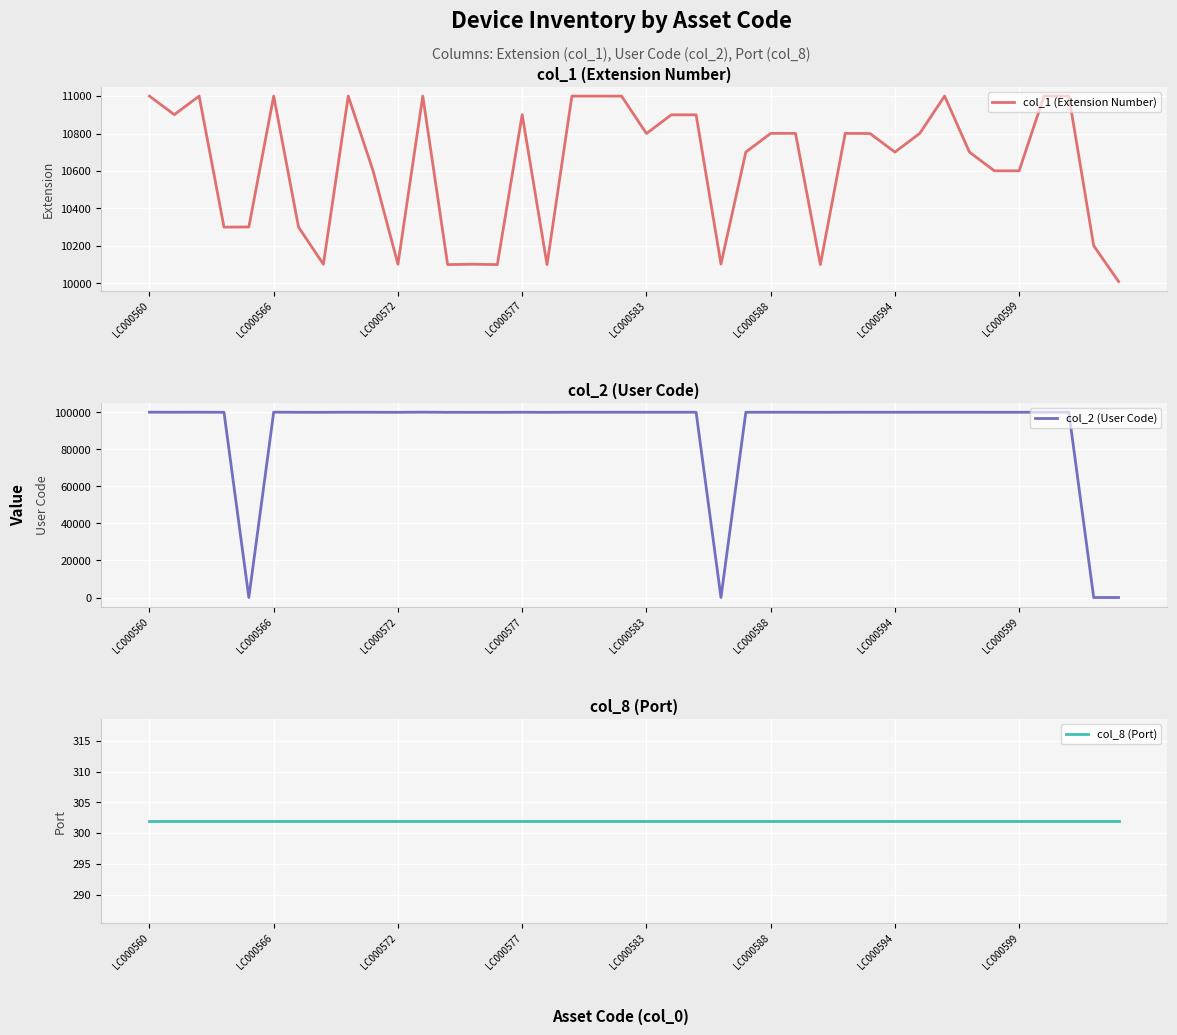

Reading right to left, extract all data points from this chart.

col_1 (Extension Number): 10010	10201	11000	11000	10601	10601	10701	11000	10801	10701	10800	10801	10100	10801	10801	10701	10103	10900	10900	10800	11000	11000	11000	10100	10901	10100	10102	10100	11000	10102	10601	11000	10102	10300	11000	10301	10300	11000	10901	11000
col_2 (User Code): 0	0	100079	100071	100045	100044	100050	100069	100059	100051	100055	100057	100011	100058	100061	100054	0	100062	100062	100055	100076	100068	100077	100010	100065	100010	100023	100016	100107	100025	100046	100078	100023	100029	100100	0	100029	100088	100066	100091
col_8 (Port): 302	302	302	302	302	302	302	302	302	302	302	302	302	302	302	302	302	302	302	302	302	302	302	302	302	302	302	302	302	302	302	302	302	302	302	302	302	302	302	302